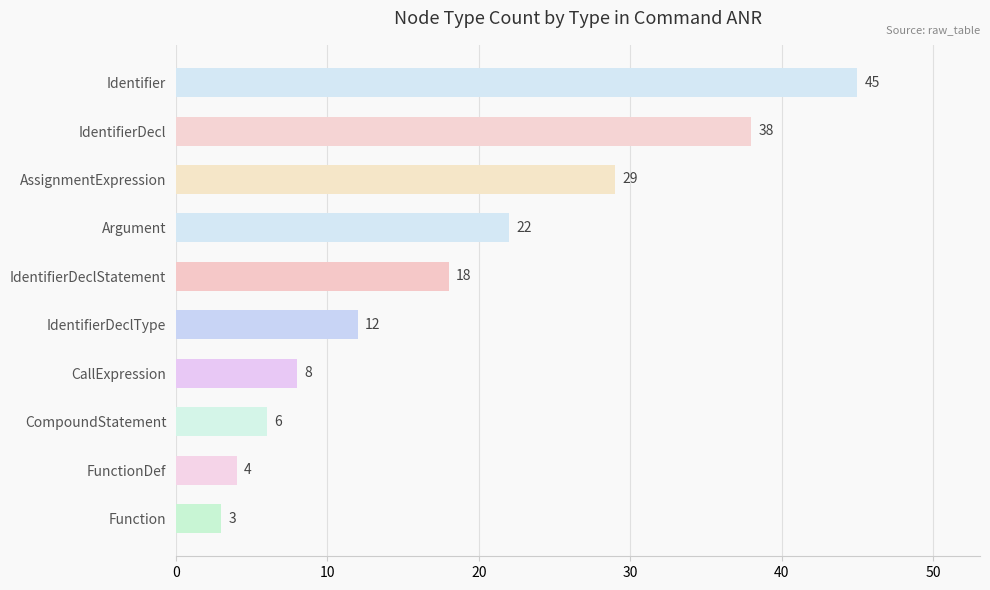

List the labels in order of value, largest first.

Identifier, IdentifierDecl, AssignmentExpression, Argument, IdentifierDeclStatement, IdentifierDeclType, CallExpression, CompoundStatement, FunctionDef, Function